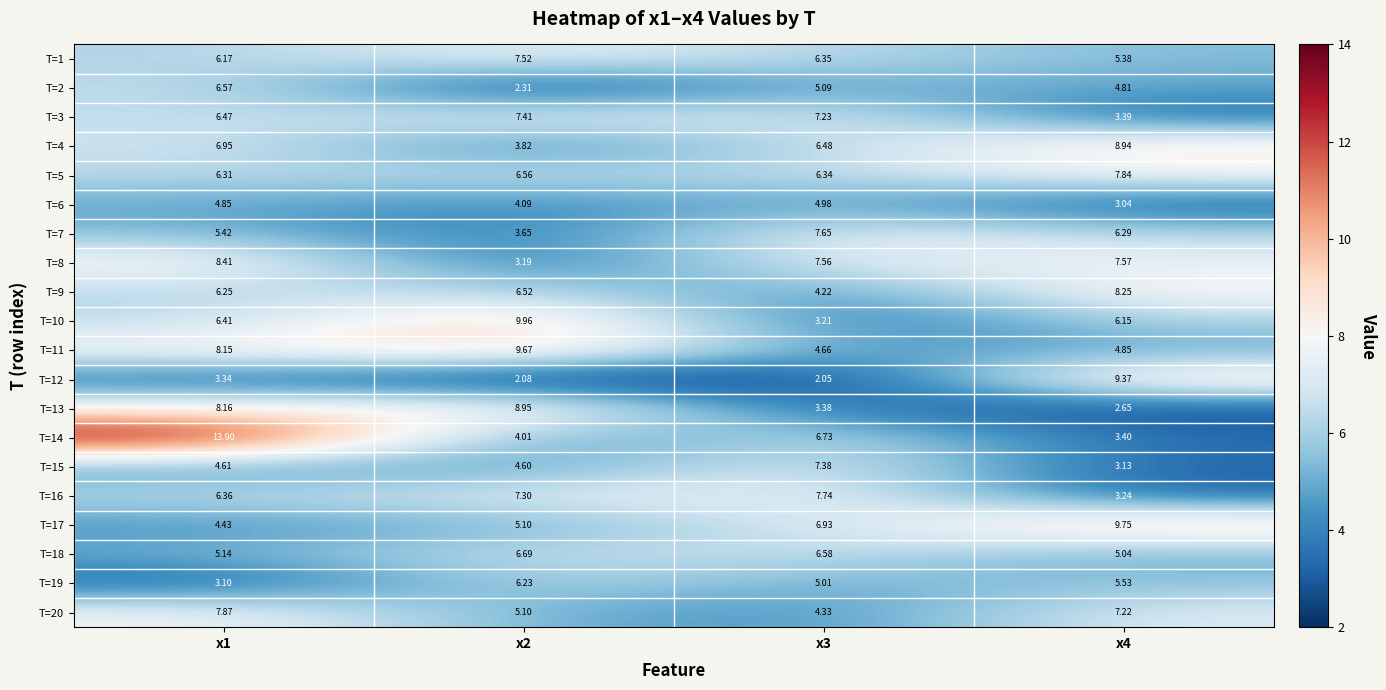

Is the value of T=4 at x3 greater than the value of T=9 at x4?

No